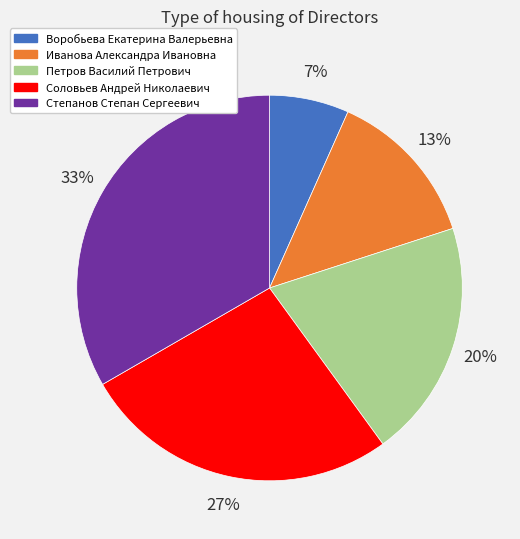

Do Иванова Александра Ивановна and Петров Василий Петрович together represent more than half of the pie?

No